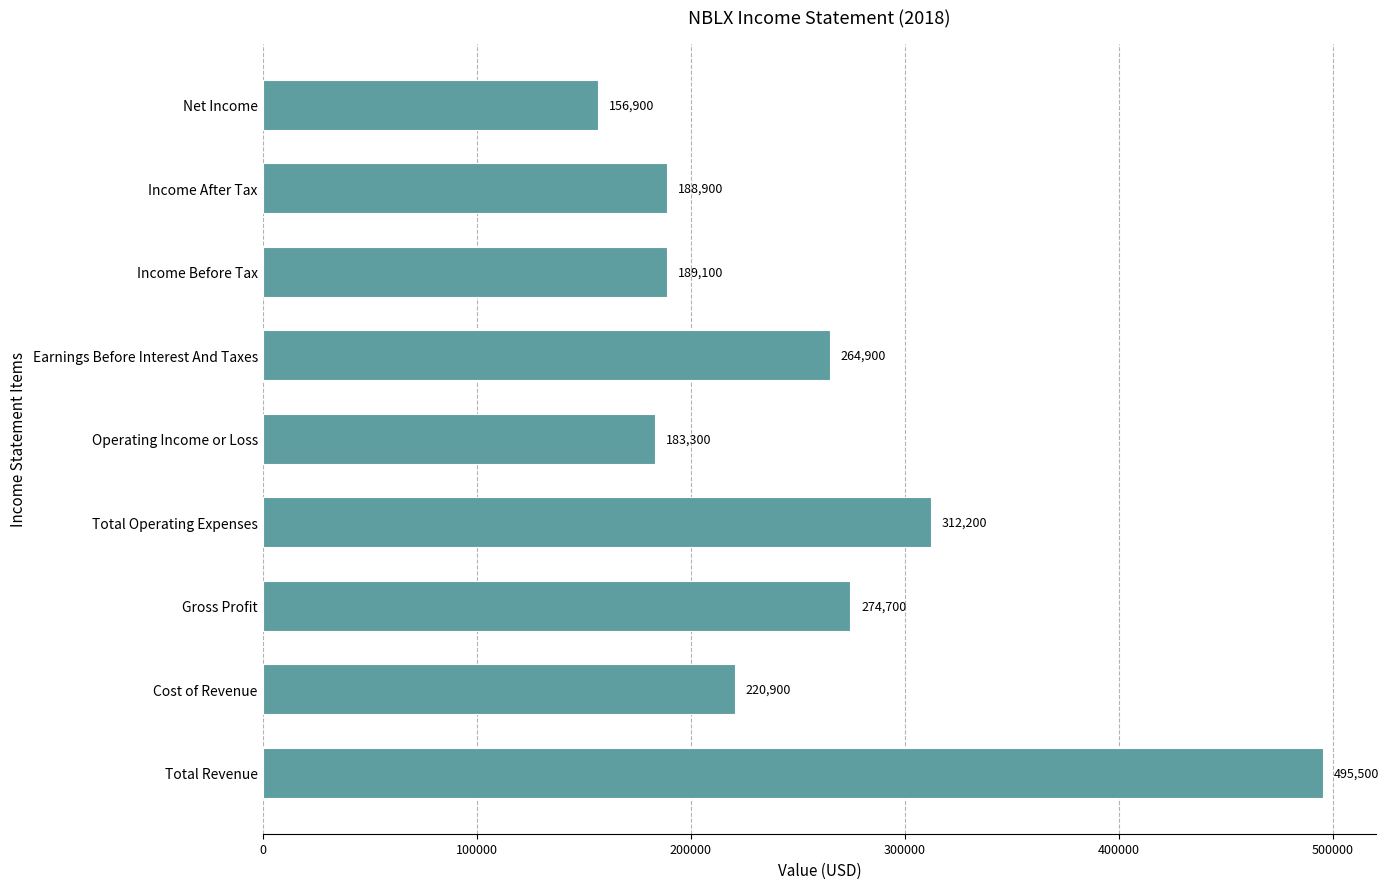

Reading bottom to top, what are all the values shown in this chart?

Total Revenue=495500	Cost of Revenue=220900	Gross Profit=274700	Total Operating Expenses=312200	Operating Income or Loss=183300	Earnings Before Interest And Taxes=264900	Income Before Tax=189100	Income After Tax=188900	Net Income=156900